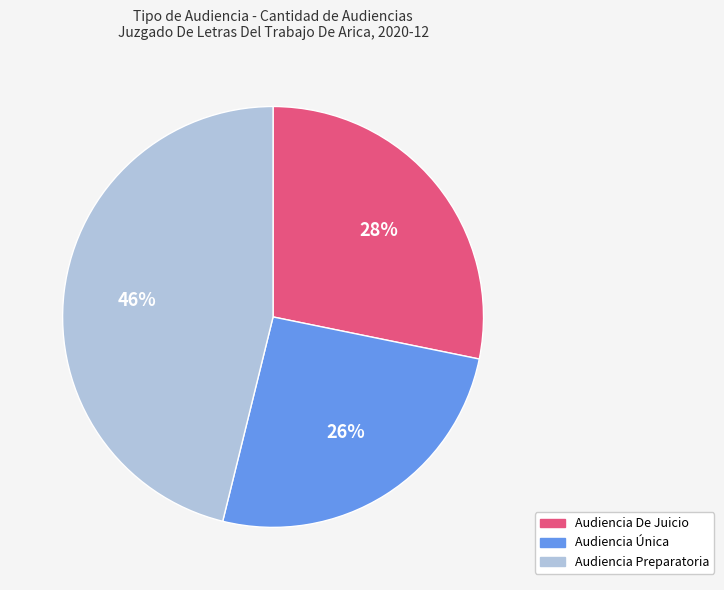

Rank the categories by value from highest to lowest.

Audiencia Preparatoria, Audiencia De Juicio, Audiencia Única